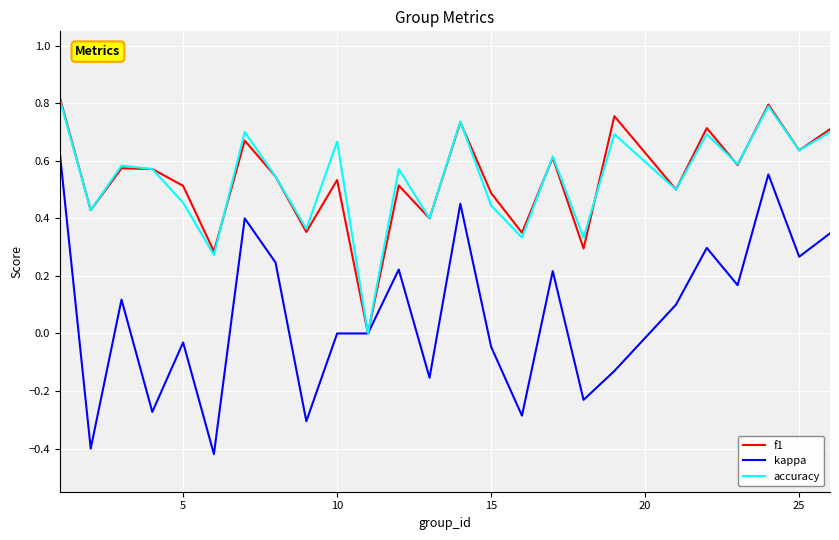

Which series has the widest spread of values?

kappa